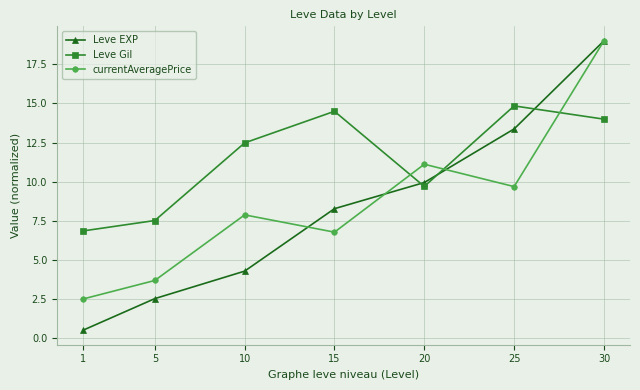

How many lines are shown in the chart?

3